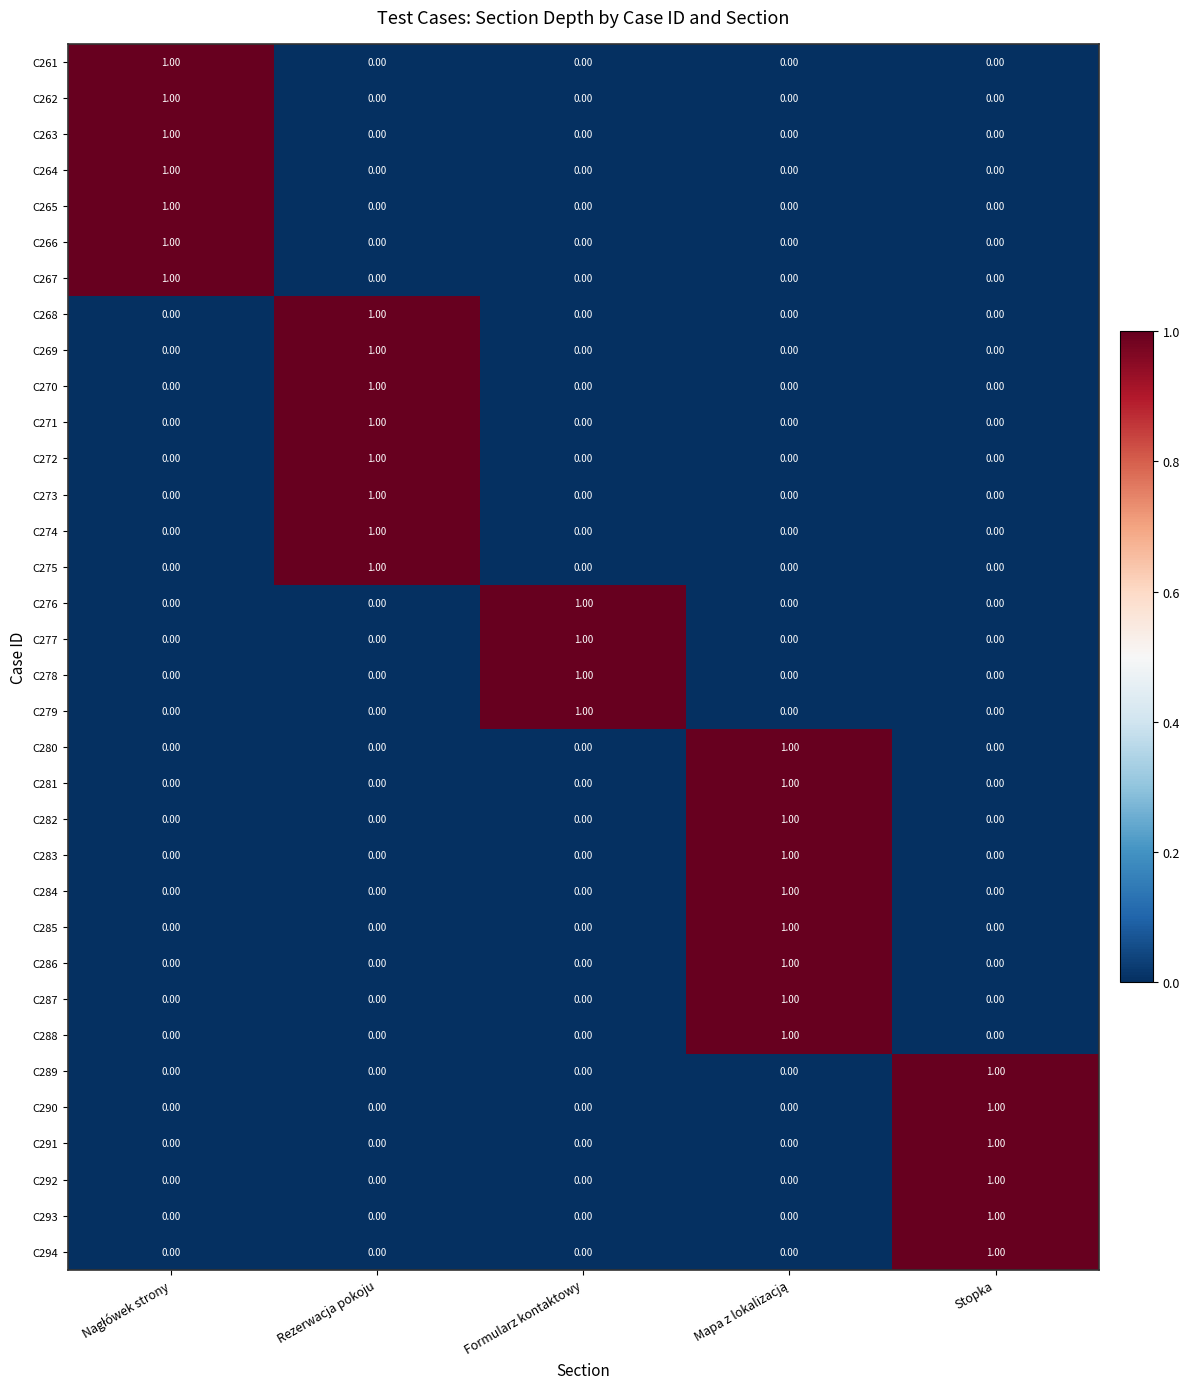

Is the value of C278 at Formularz kontaktowy greater than the value of C266 at Stopka?

Yes